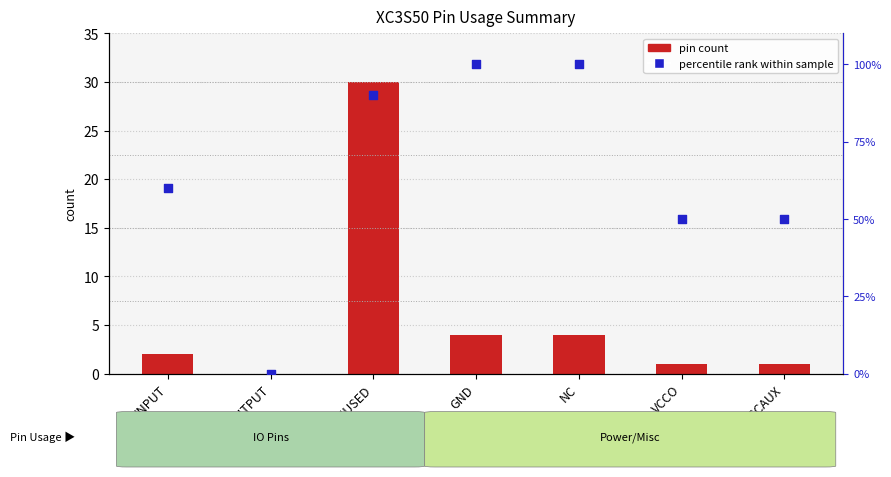

At how many categories does at least one series exceed 63?

3